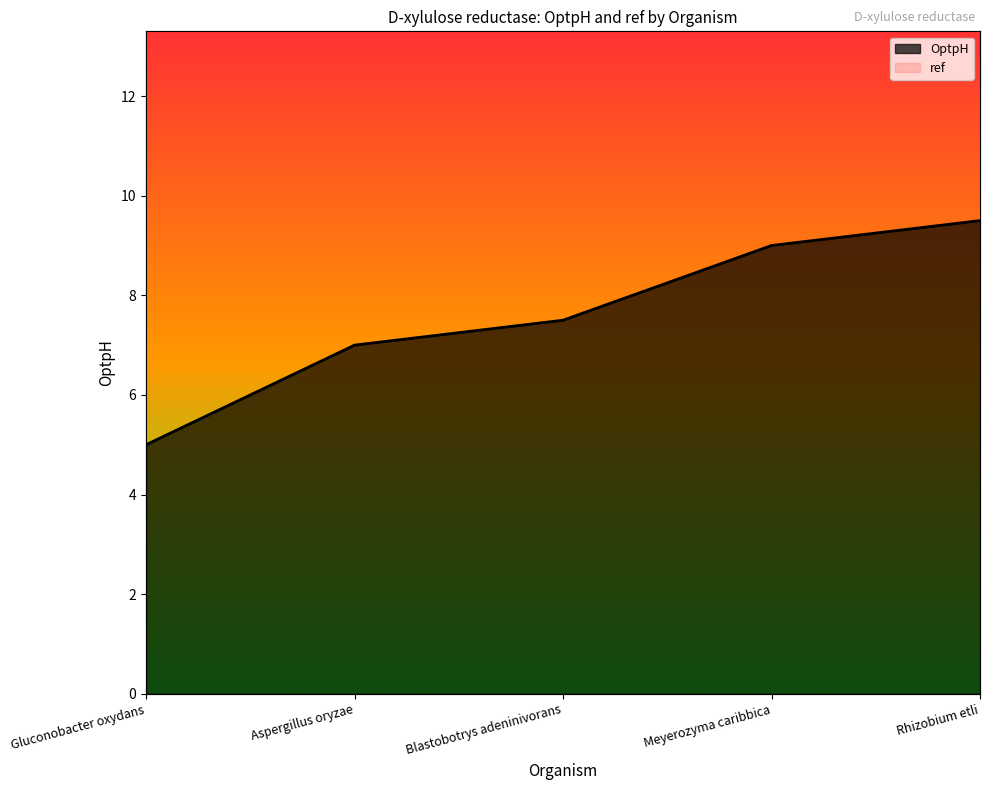

What is the maximum value for ref?

11.4